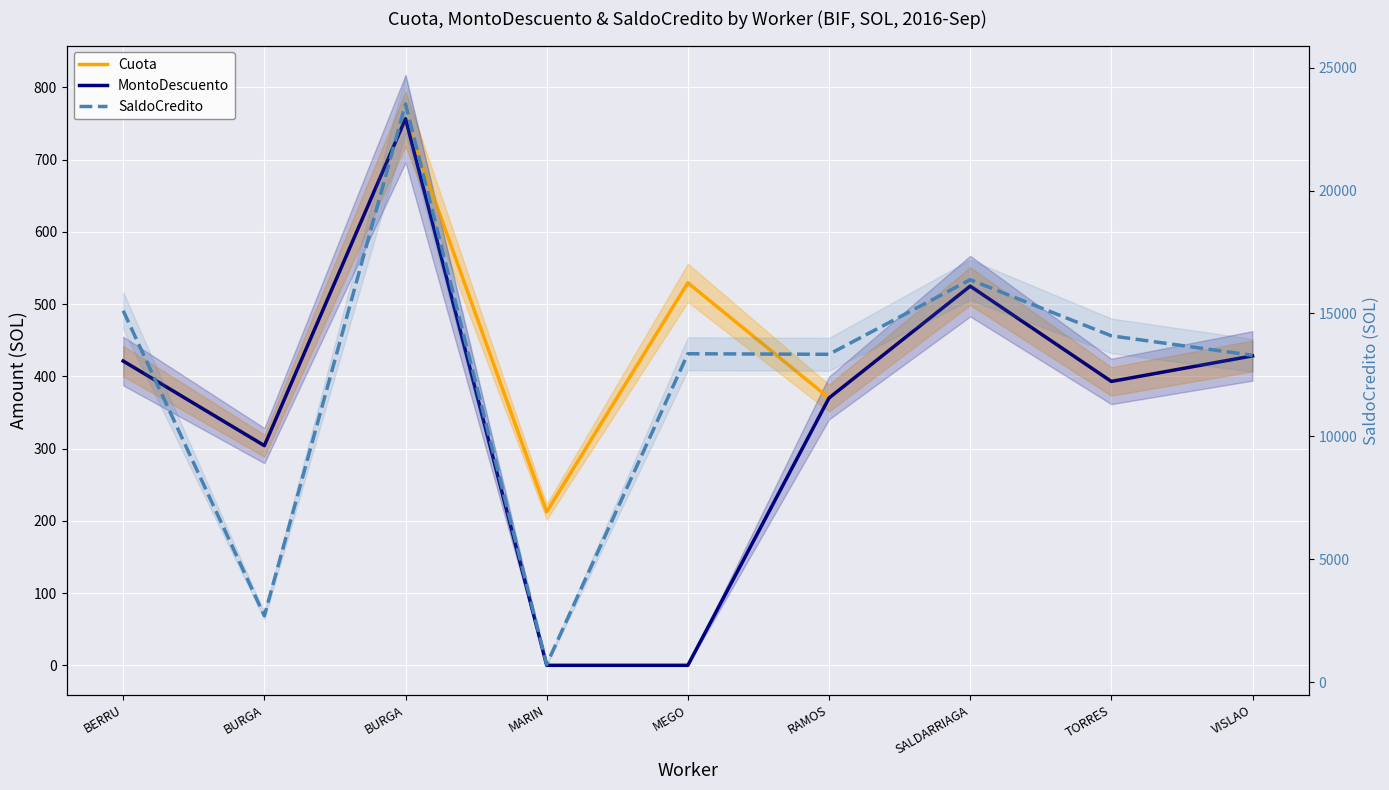

How many series are shown in this chart?

3